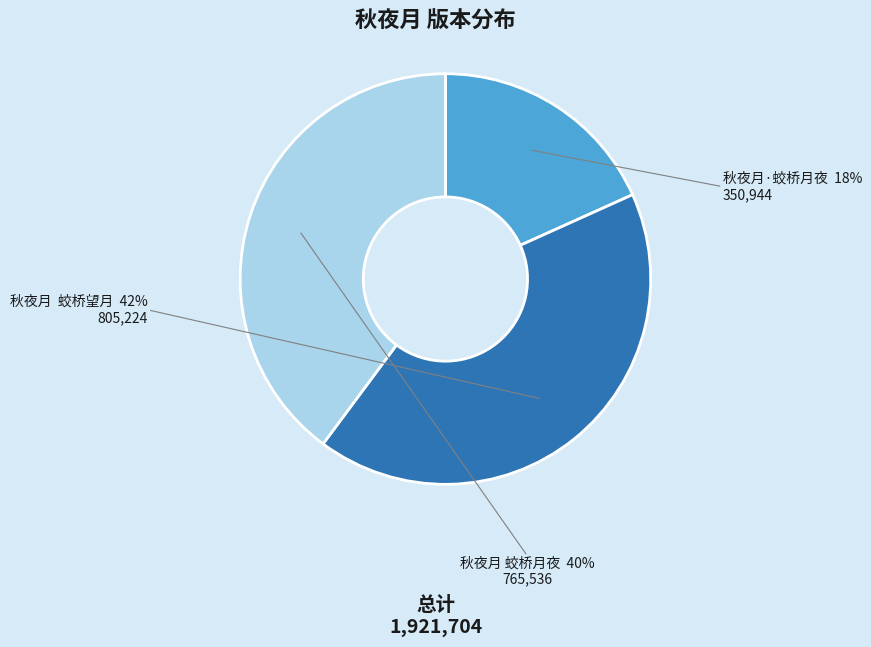

To the nearest percent, what is the average slice percentage?

33%